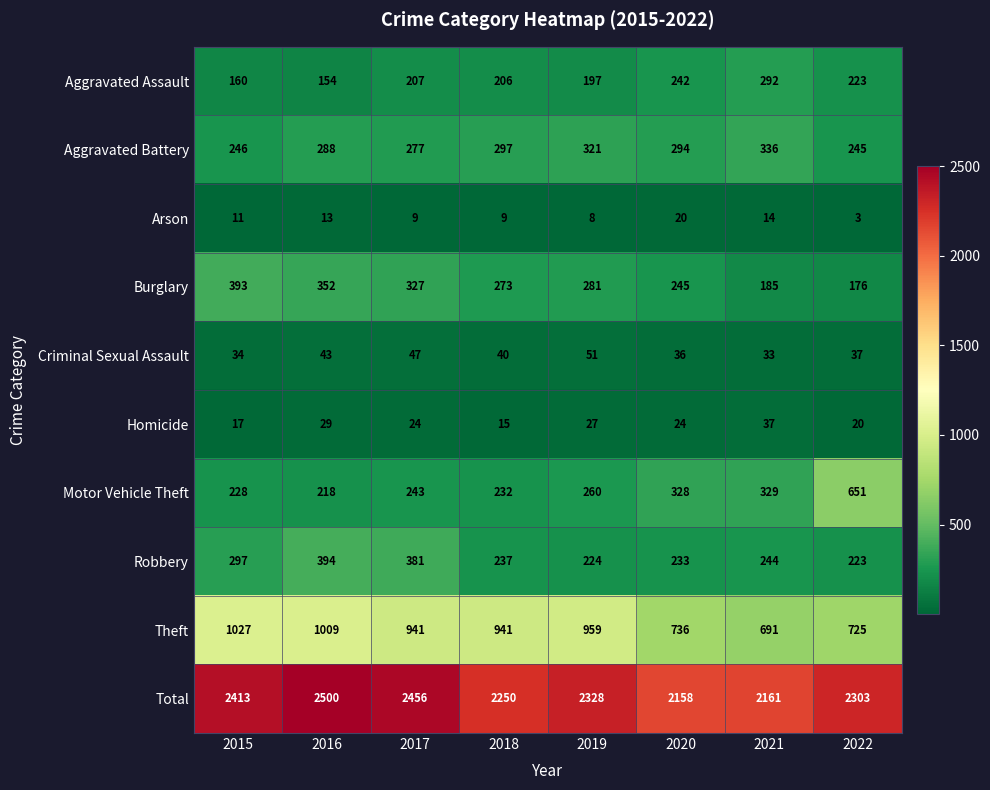

What is the minimum value shown in the chart?

3